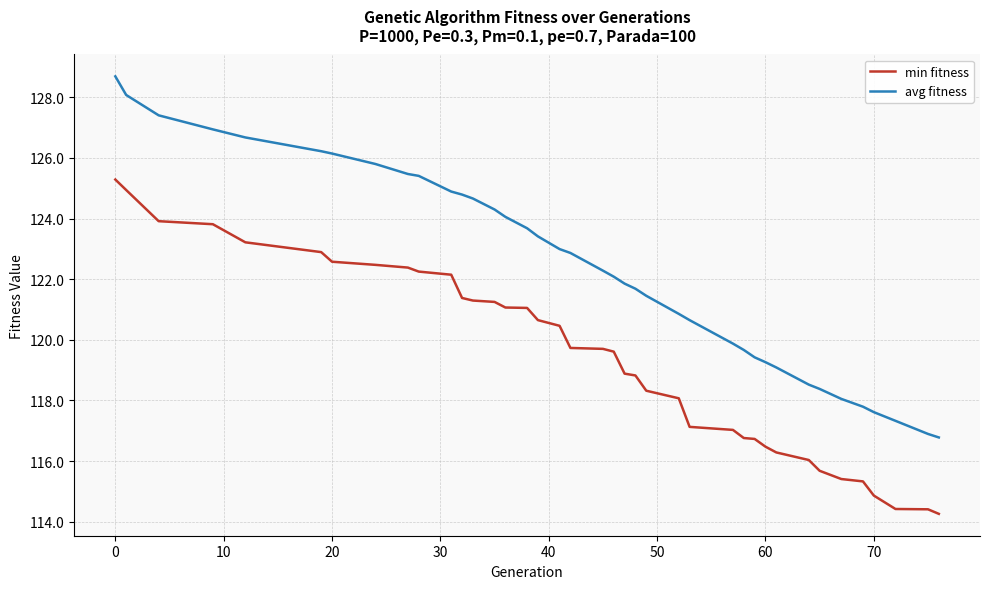

Which series has the largest total across all categories?

avg fitness